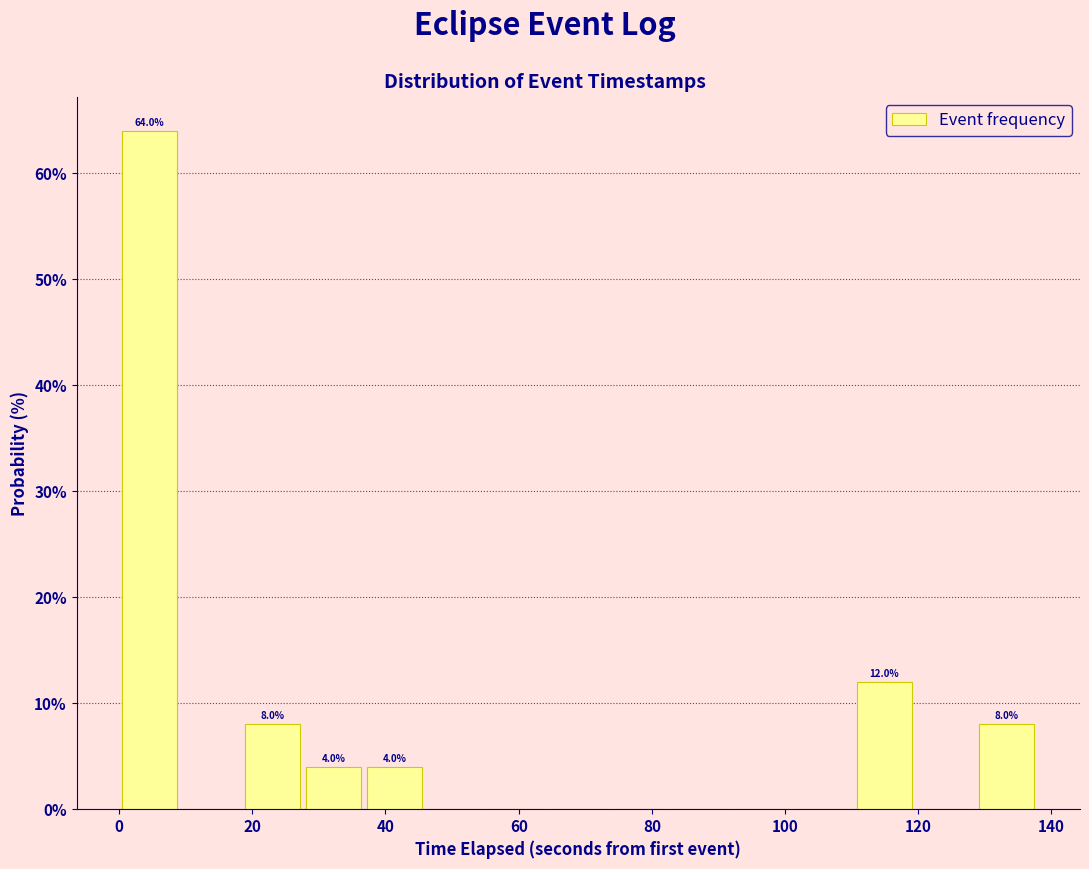

Over which range of the x-axis is the bar tallest?

0 to 10